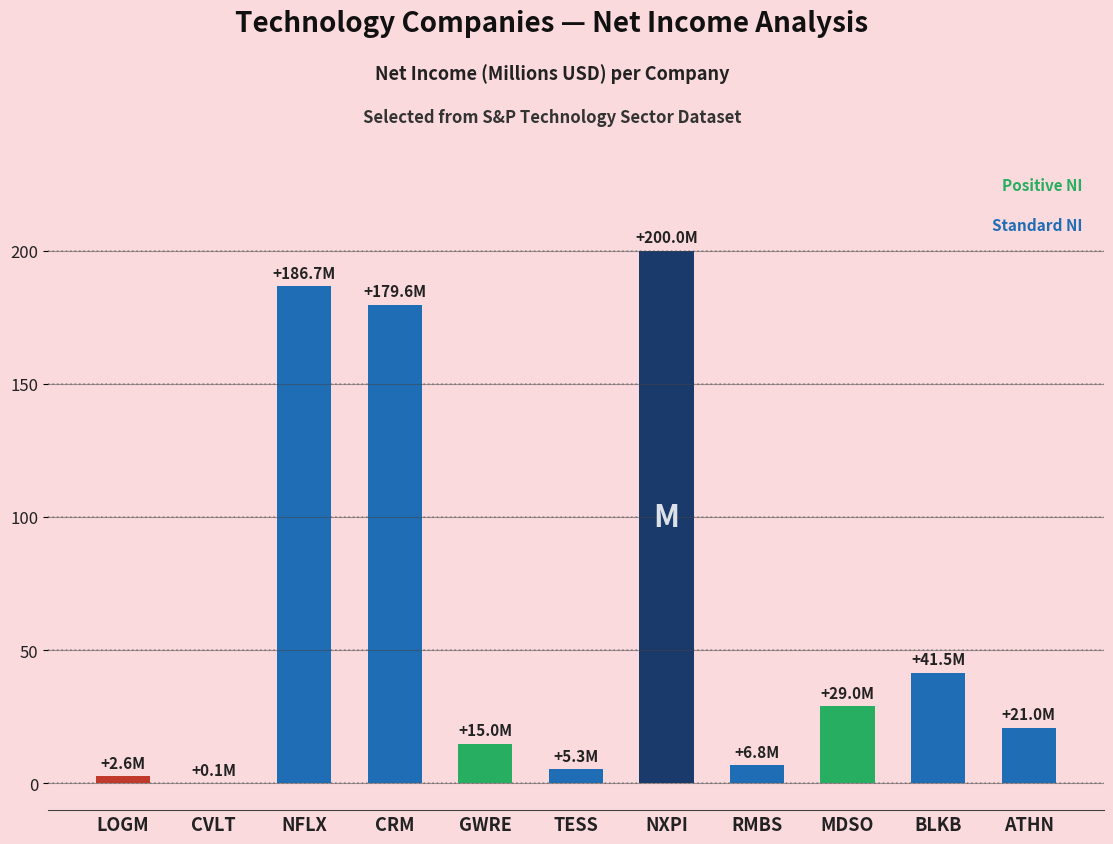

Reading left to right, extract all data points from this chart.

2.6	0.1	186.7	179.6	15.0	5.3	200.0	6.8	29.0	41.5	21.0